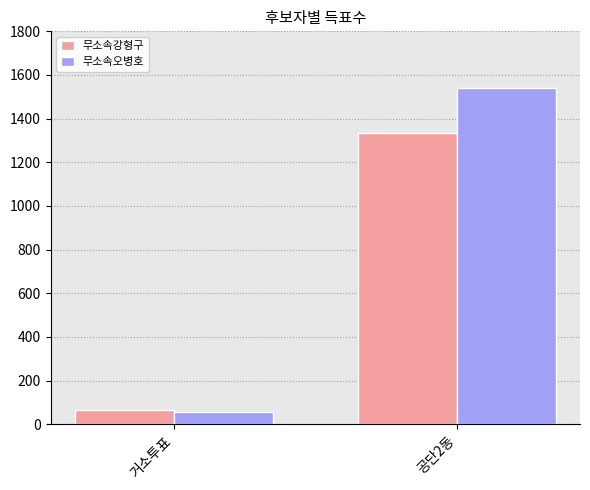

Which category has the highest value in the 무소속오병호 series?

공단2동